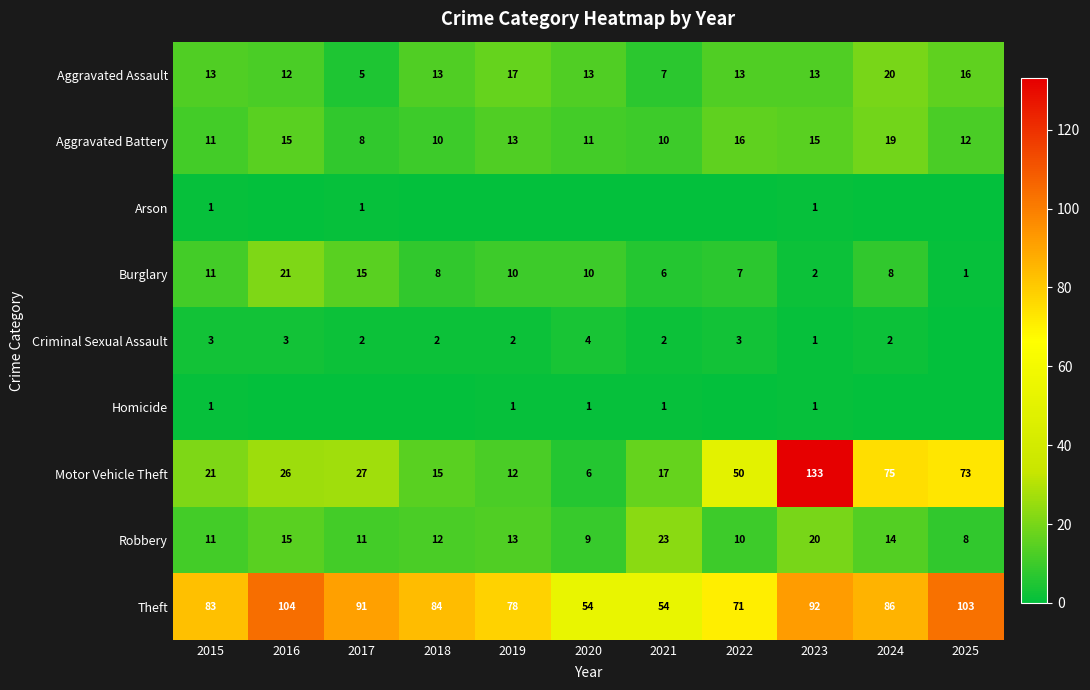

At how many categories does at least one series exceed 81?

7